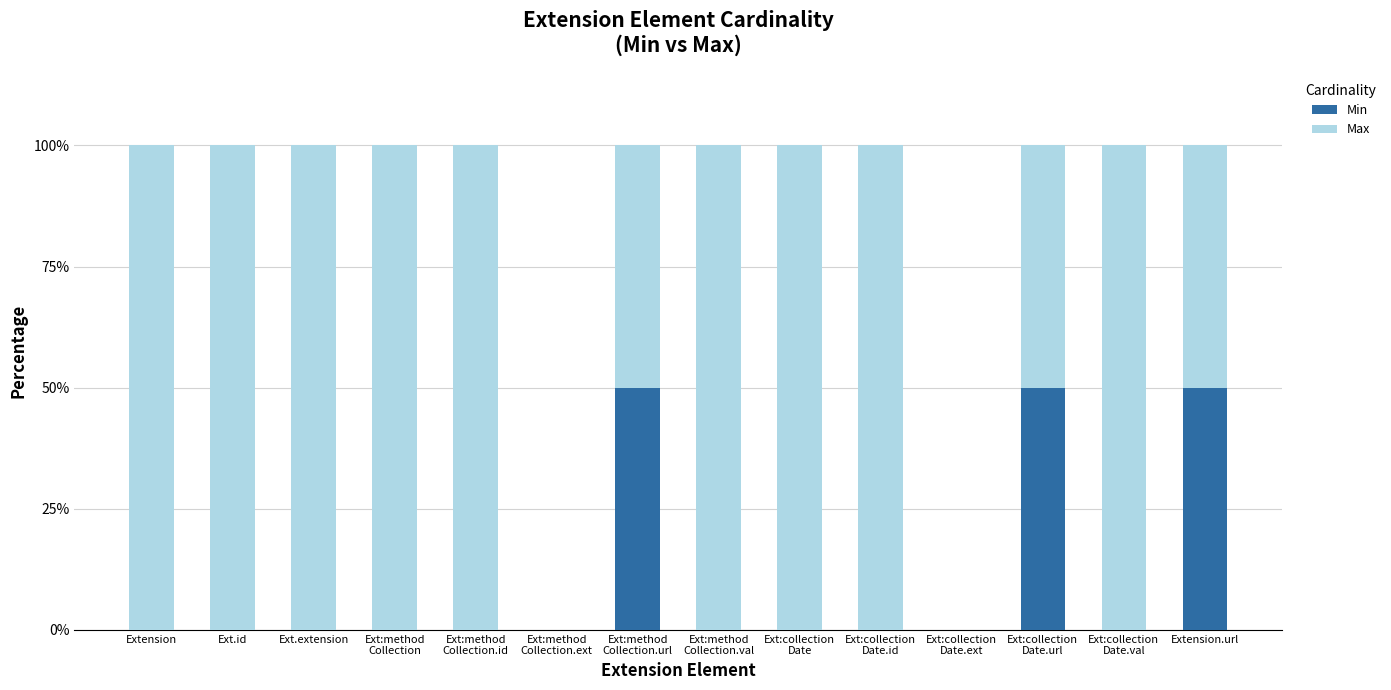

What is the sum of all Min values?

150